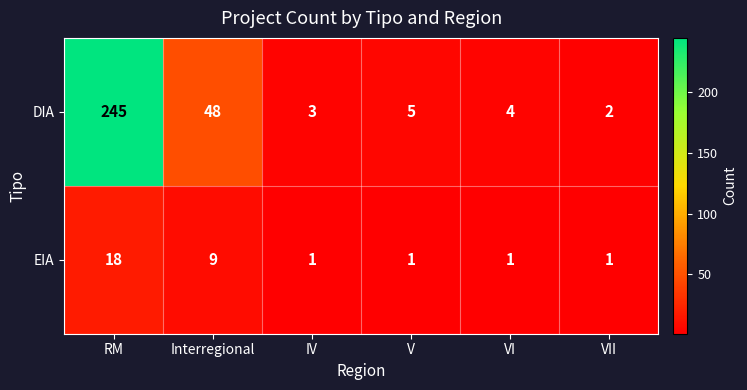

Rank the series by their maximum value, from highest to lowest.

DIA, EIA